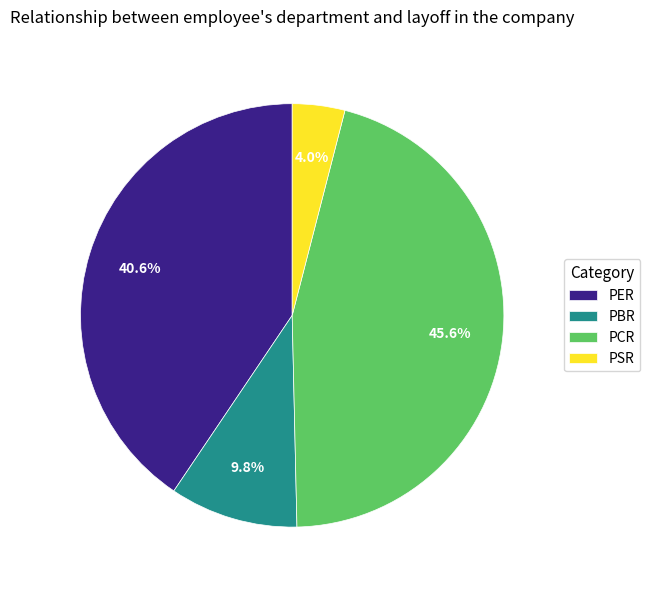

To the nearest percent, what is the difference between the largest and smallest slice percentages?

42%